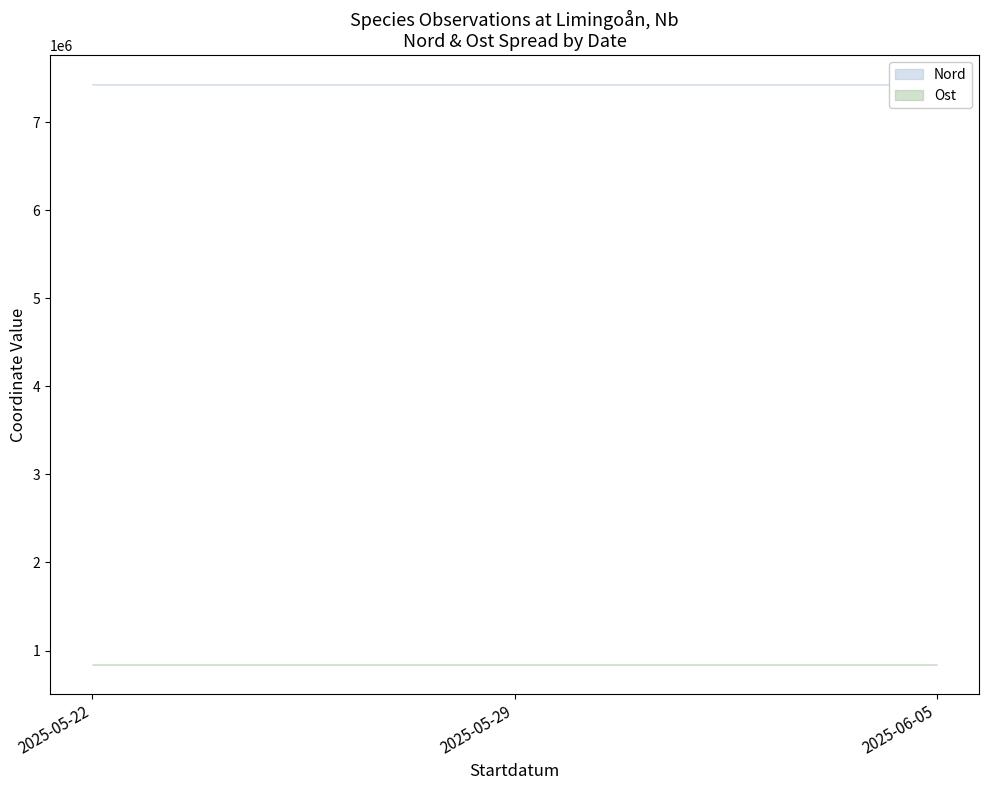

True or false: Nord and Ost cross at least once.

False